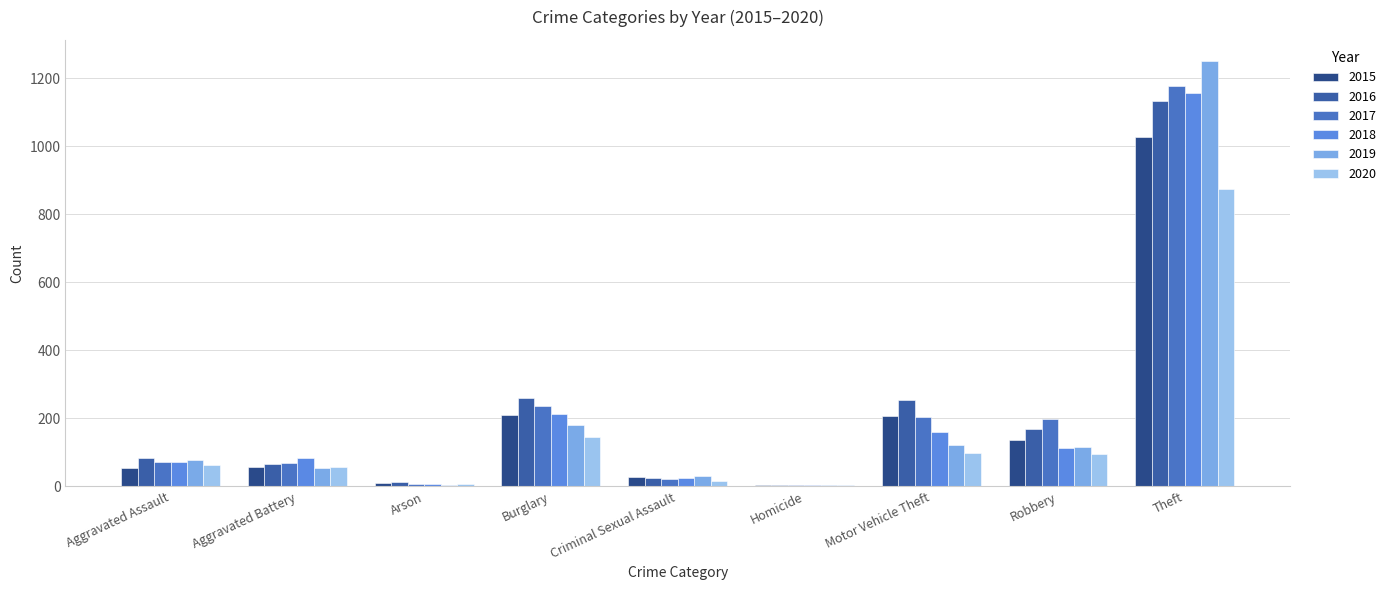

Between Arson and Homicide, which series saw the biggest shift?

2016